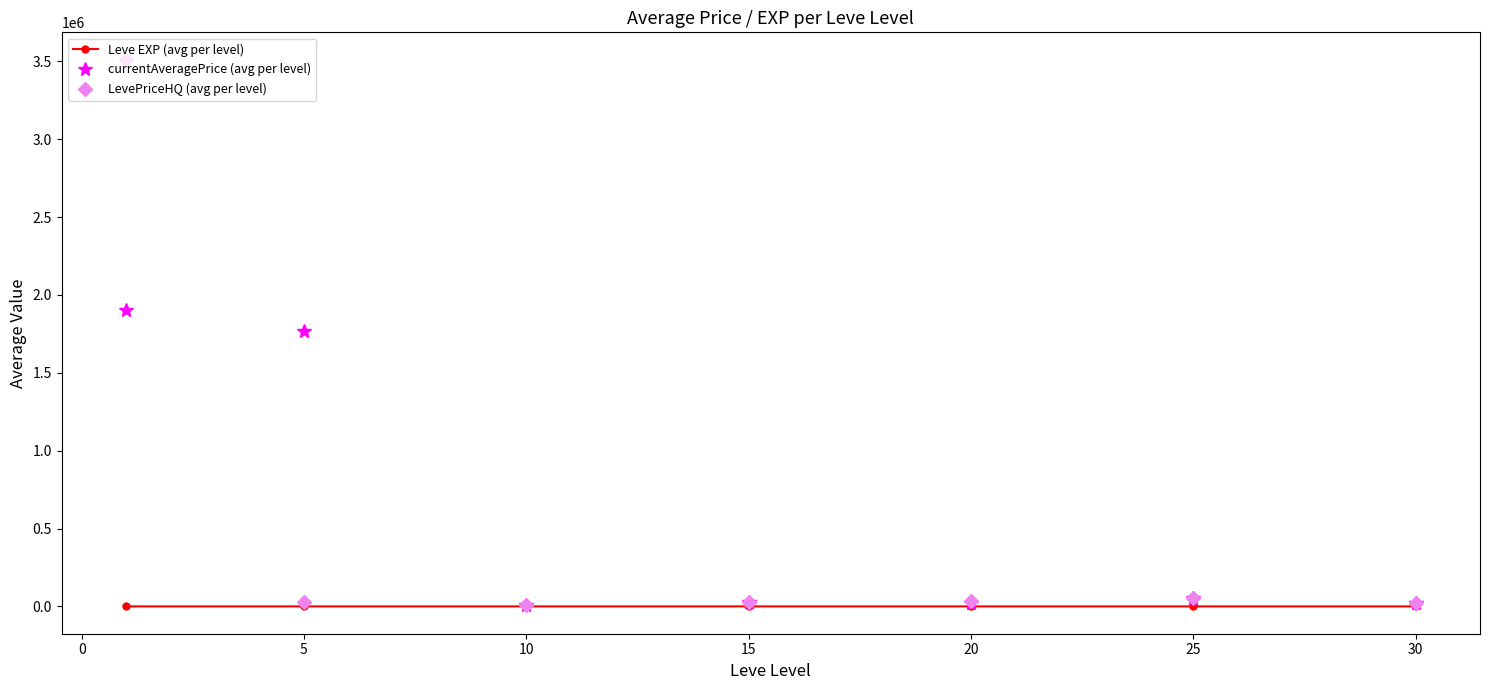

What is the maximum value for currentAveragePrice (avg per level)?

1903680.7